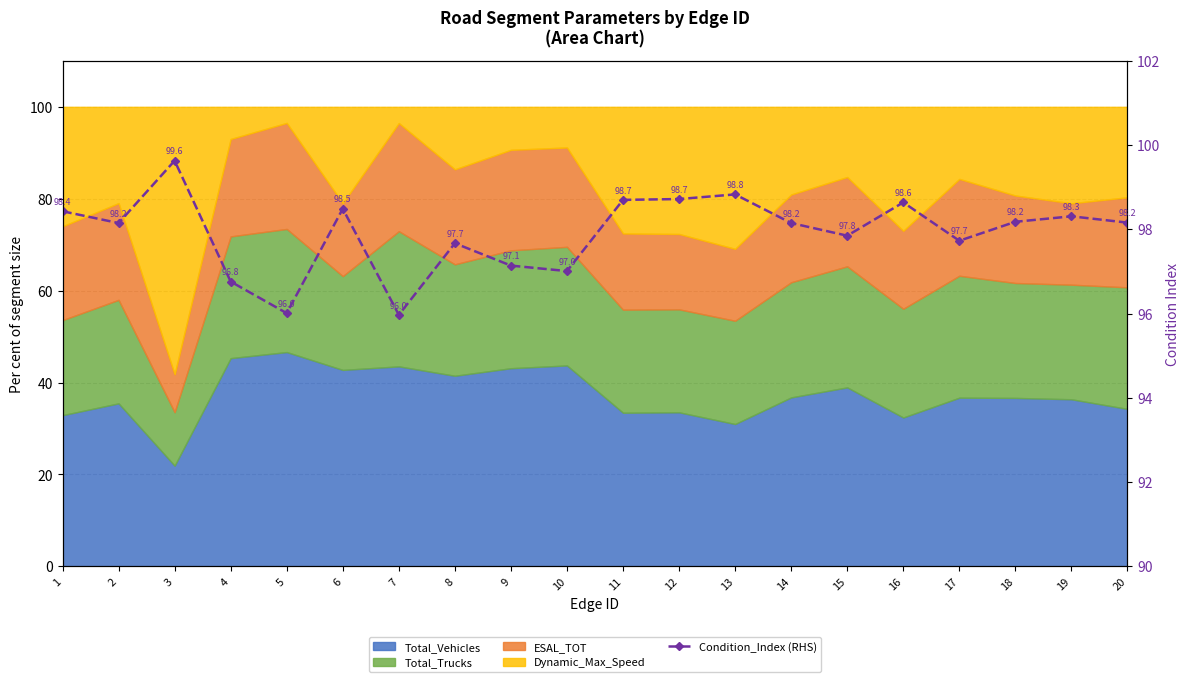

The chart shows a value of 96.0 at 5. True or false?

True